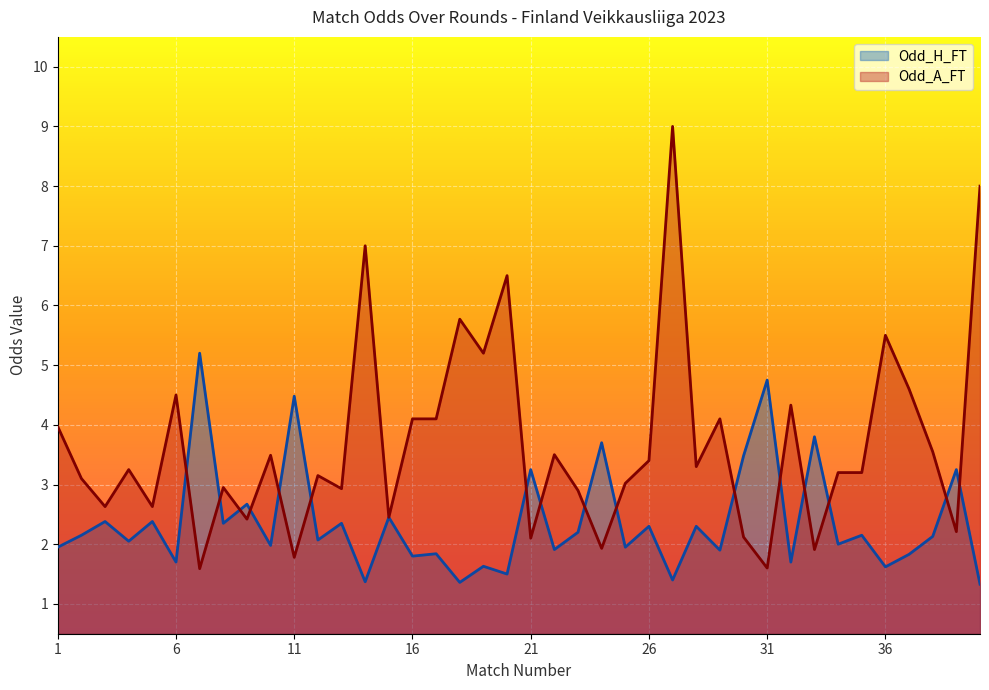

What is the approximate value of Odd_A_FT at 20?

6.5